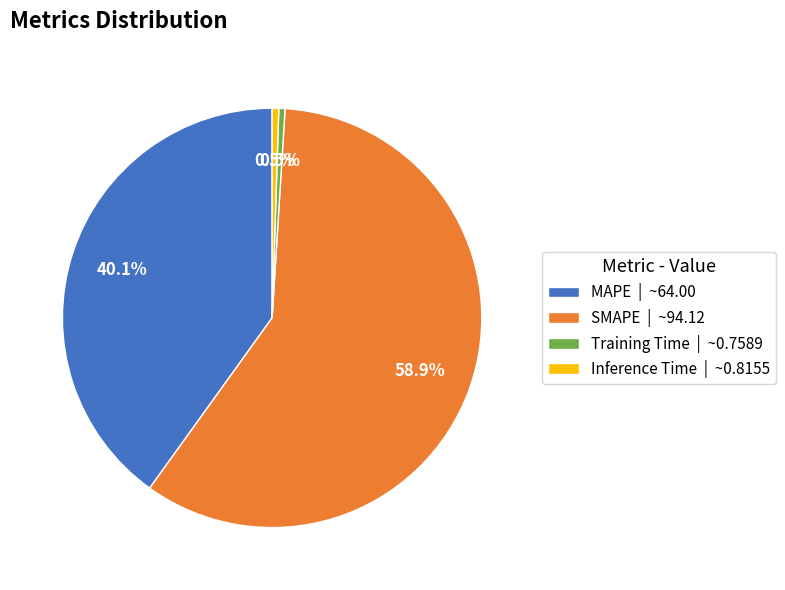

The MAPE slice represents 27% of the pie. True or false?

False